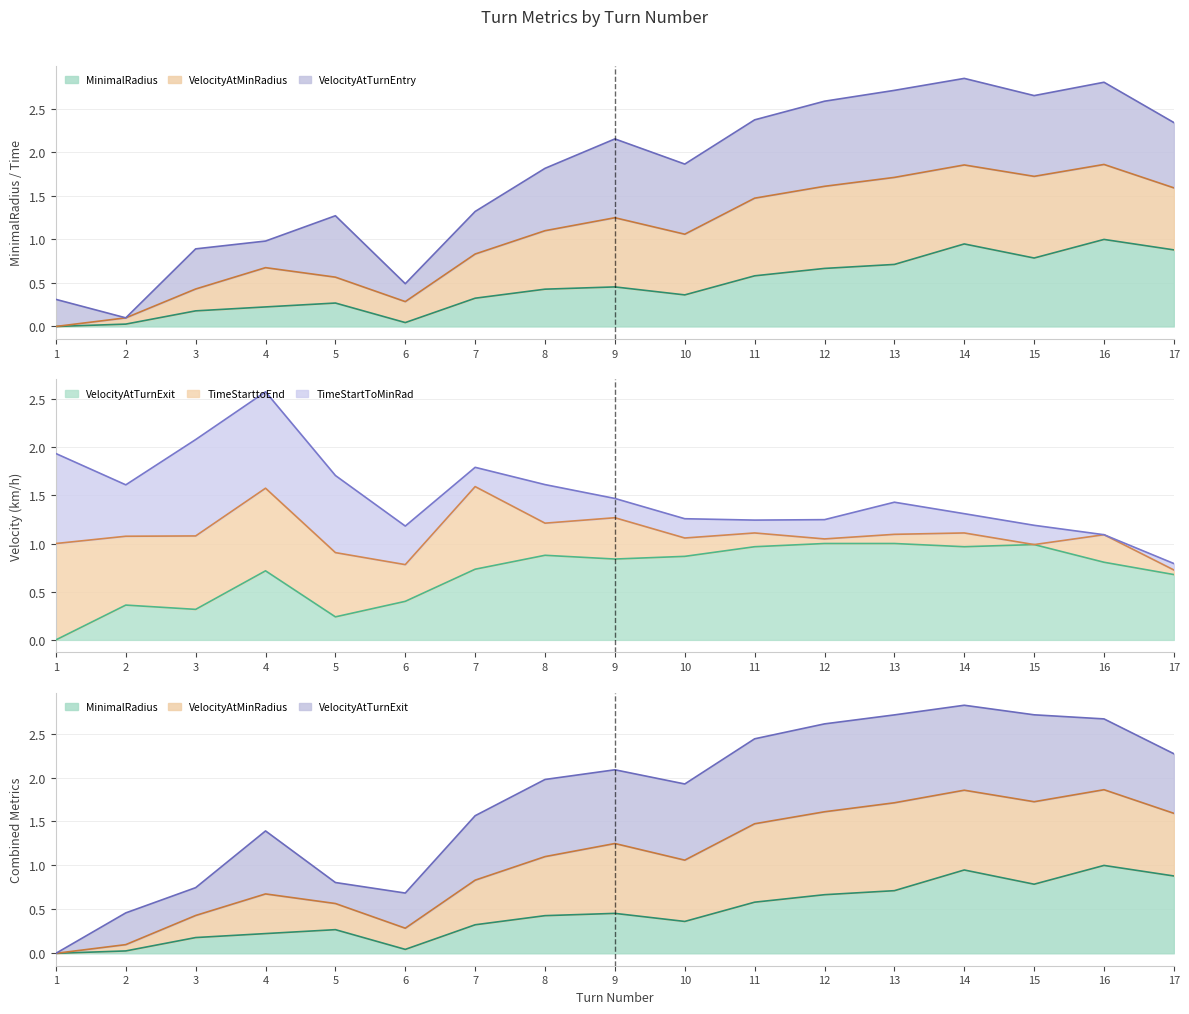

Does the chart display data point markers on the line(s)?

No